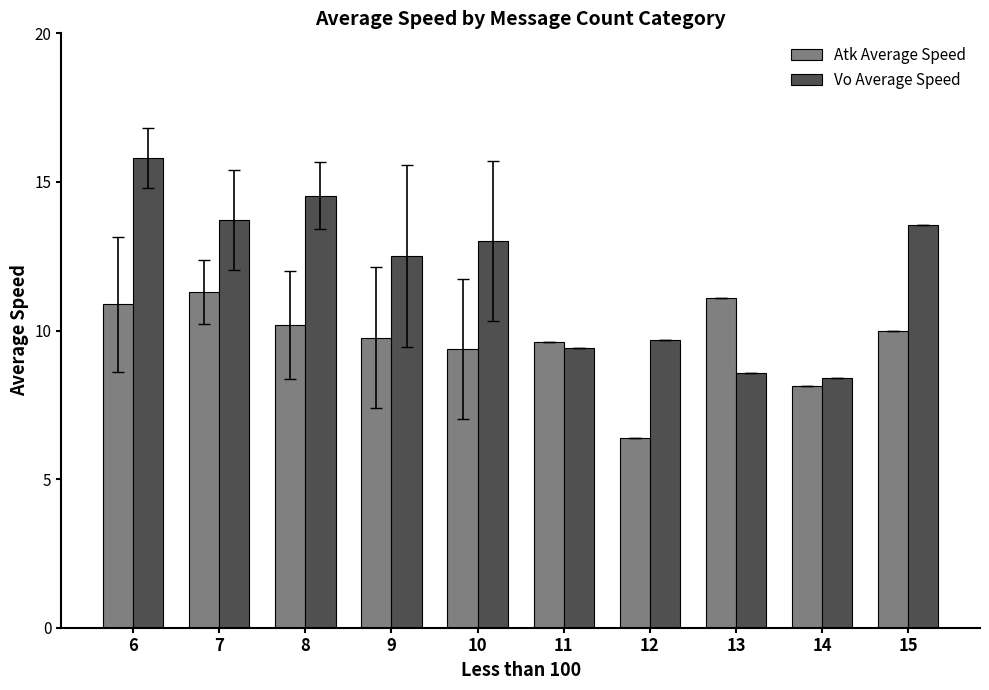

Is it true that Vo Average Speed equals 8.4 at 14?

True